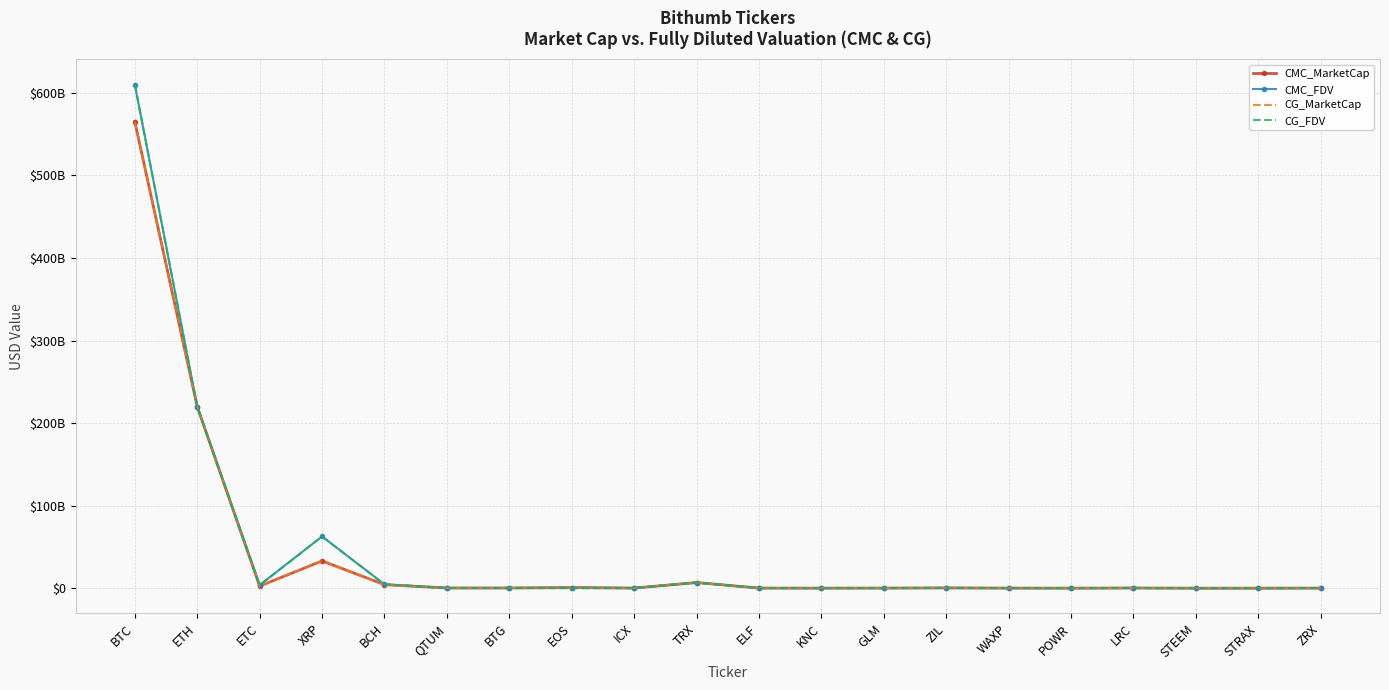

Which series has the widest spread of values?

CG_FDV